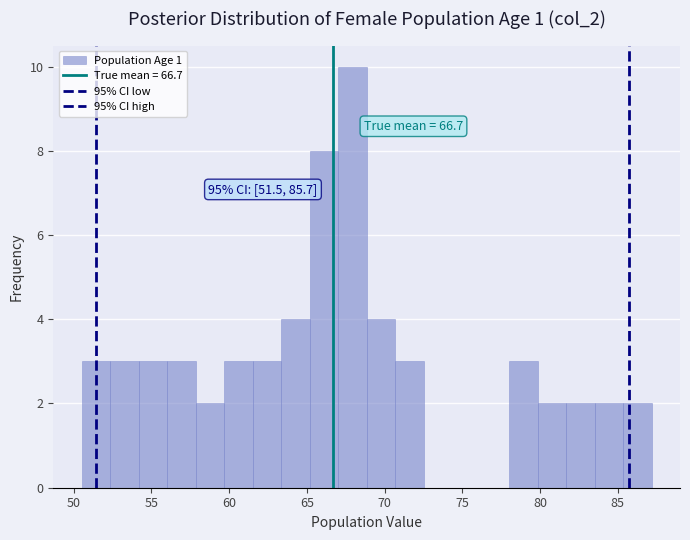

Around what value on the x-axis is the tallest bar? Give the approximate position of its centre, as read against the axis.

68.0